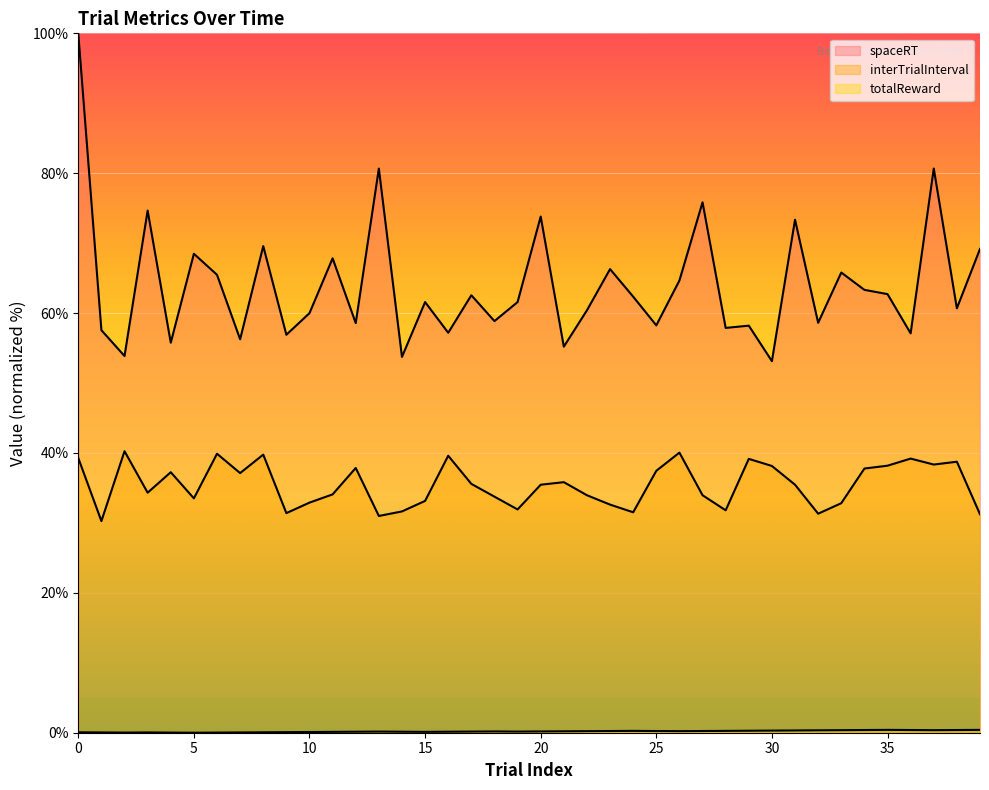

Reading left to right, list all the values displayed in this chart.

spaceRT: 100.0	57.6	53.9	74.7	55.8	68.5	65.5	56.3	69.6	56.9	60.0	67.8	58.6	80.7	53.7	61.6	57.2	62.6	58.9	61.6	73.8	55.2	60.4	66.3	62.3	58.2	64.7	75.8	57.9	58.2	53.1	73.4	58.6	65.8	63.3	62.7	57.1	80.7	60.7	69.2
interTrialInterval: 39.3	30.3	40.3	34.3	37.2	33.5	39.9	37.1	39.8	31.4	32.9	34.1	37.9	31.0	31.6	33.1	39.6	35.6	33.8	31.9	35.5	35.8	34.0	32.6	31.5	37.4	40.0	34.0	31.8	39.2	38.1	35.5	31.3	32.8	37.8	38.2	39.2	38.3	38.7	31.2
totalReward: 0.1	0.0	0.0	0.0	0.0	0.0	0.0	0.0	0.1	0.1	0.1	0.1	0.1	0.2	0.1	0.1	0.1	0.2	0.2	0.2	0.2	0.2	0.2	0.2	0.3	0.2	0.2	0.2	0.3	0.3	0.3	0.3	0.3	0.4	0.4	0.4	0.4	0.4	0.4	0.4